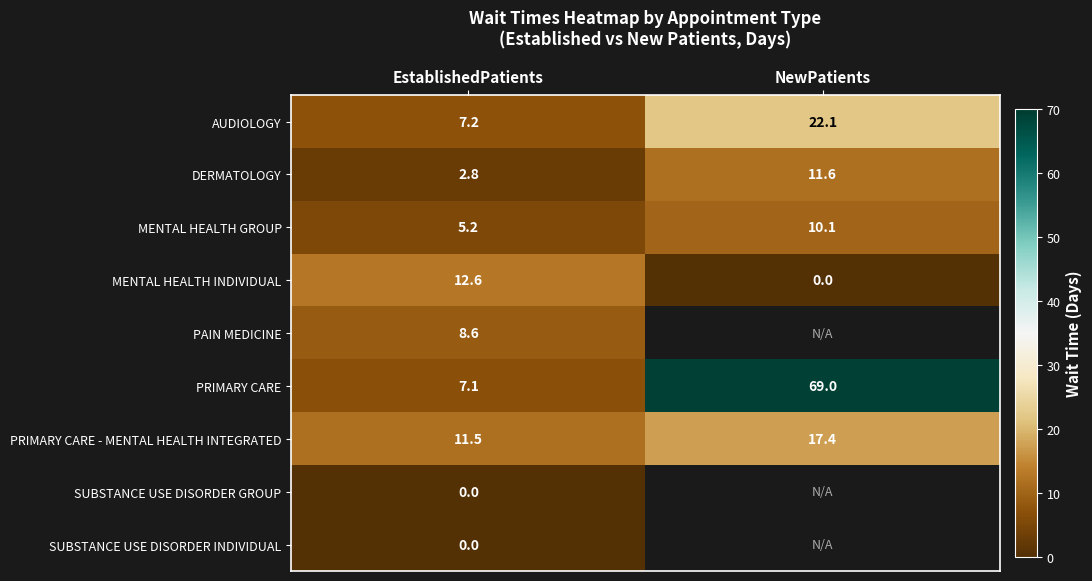

What is the difference between the maximum and minimum values in the MENTAL HEALTH INDIVIDUAL series?

12.6